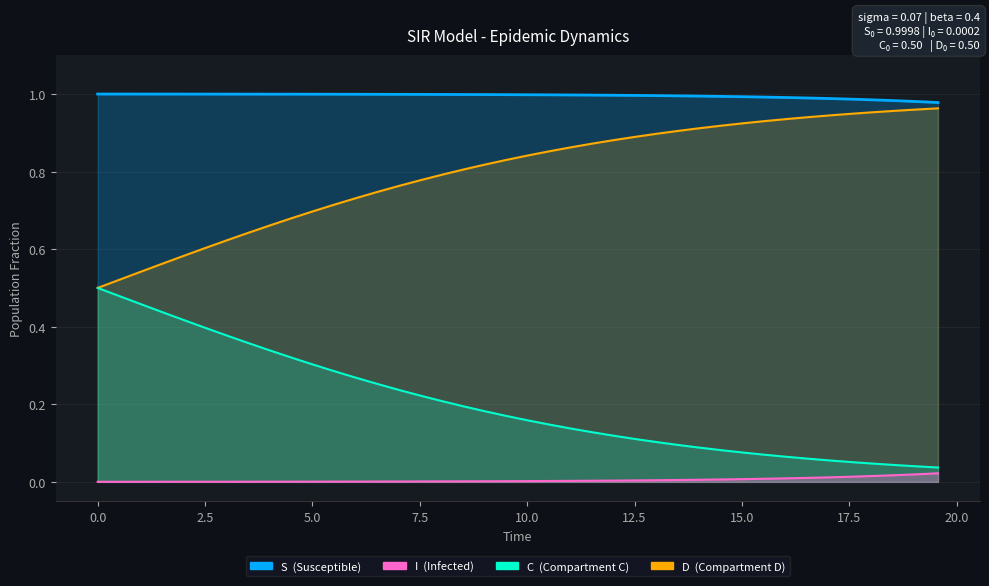

Reading right to left, what are all the values shown in this chart?

S: 0.0	0.0	0.0	0.0	0.0	0.0	0.0	0.0	0.0	0.0	0.0	0.0	0.0	0.0	0.0	0.0	0.0	0.0	0.0	0.0	0.0	0.0	0.0	0.0	0.0	0.0	0.0	0.0	0.0	0.0	0.0	0.0	0.0	0.0	0.0	0.0	0.0	0.0	0.0	0.0
I: 1.0	1.0	1.0	1.0	1.0	1.0	1.0	1.0	1.0	1.0	1.0	1.0	1.0	1.0	1.0	1.0	1.0	1.0	1.0	1.0	1.0	1.0	1.0	1.0	1.0	1.0	1.0	1.0	1.0	1.0	1.0	1.0	1.0	1.0	1.0	1.0	1.0	1.0	1.0	1.0
C: 1.0	1.0	1.0	1.0	0.9	0.9	0.9	0.9	0.9	0.9	0.9	0.9	0.9	0.9	0.9	0.9	0.9	0.9	0.9	0.8	0.8	0.8	0.8	0.8	0.8	0.8	0.7	0.7	0.7	0.7	0.7	0.7	0.6	0.6	0.6	0.6	0.6	0.5	0.5	0.5
D: 0.0	0.0	0.0	0.0	0.1	0.1	0.1	0.1	0.1	0.1	0.1	0.1	0.1	0.1	0.1	0.1	0.1	0.1	0.1	0.2	0.2	0.2	0.2	0.2	0.2	0.2	0.3	0.3	0.3	0.3	0.3	0.3	0.4	0.4	0.4	0.4	0.4	0.5	0.5	0.5